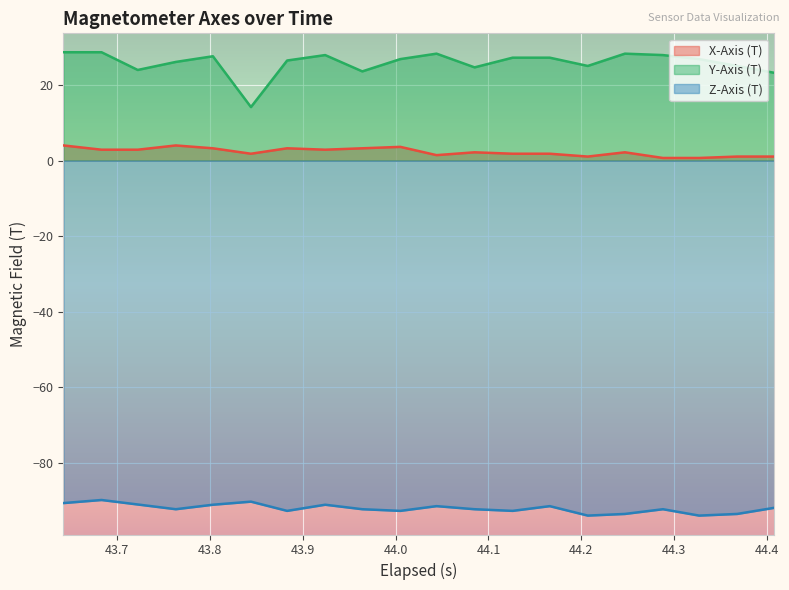

Is the value of Y-Axis (T) at 44.288000000000004 greater than the value of X-Axis (T) at 44.368?

Yes